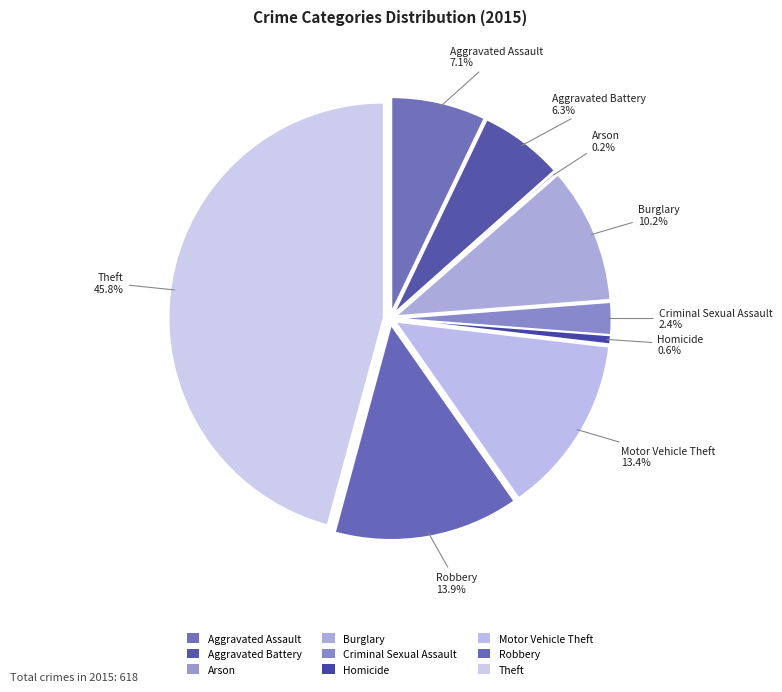

Does Criminal Sexual Assault account for over 50% of the chart?

No